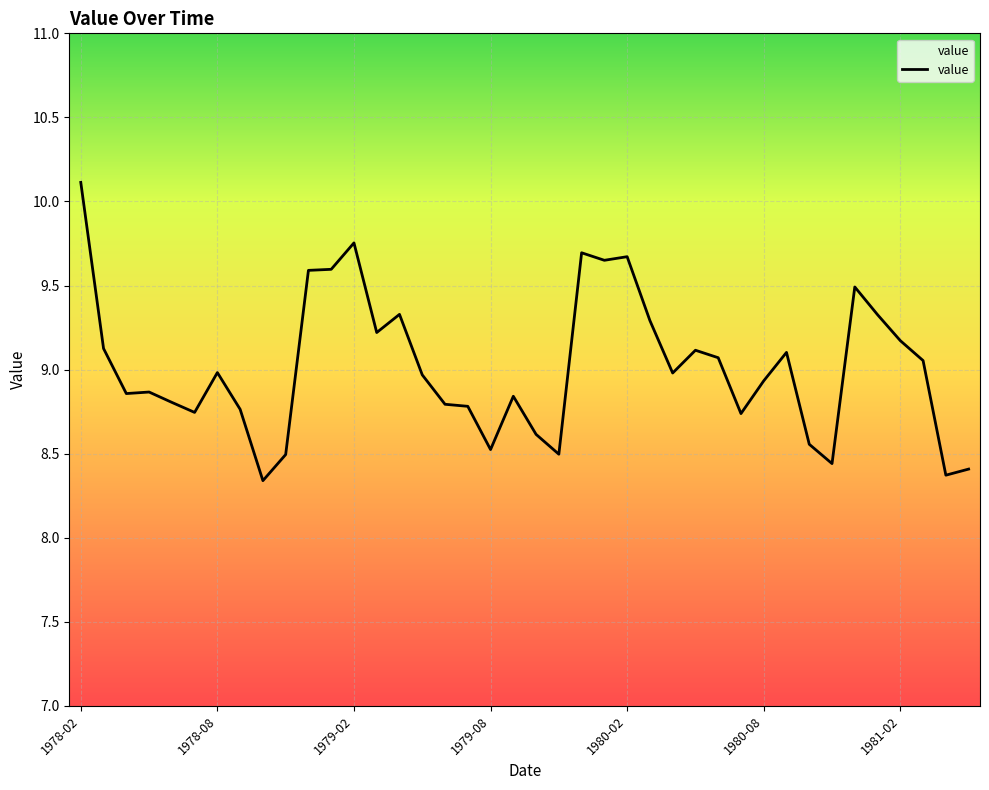

True or false: there are more than 1 points higher than both neighbors.

True